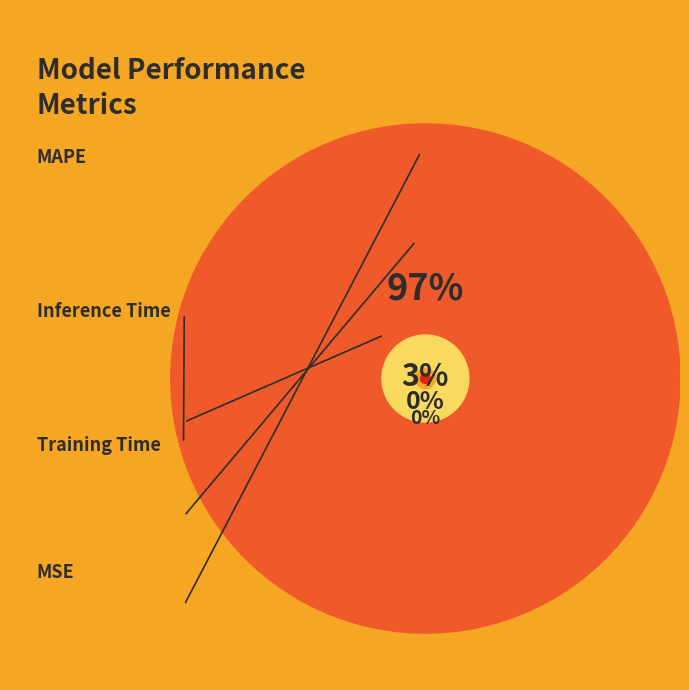

Which category has the smallest portion of the pie?

MSE